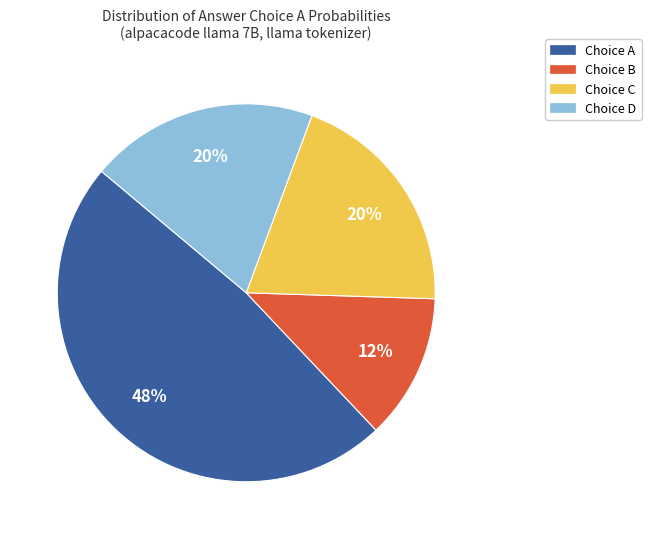

To the nearest percent, what is the difference between the largest and smallest slice percentages?

36%